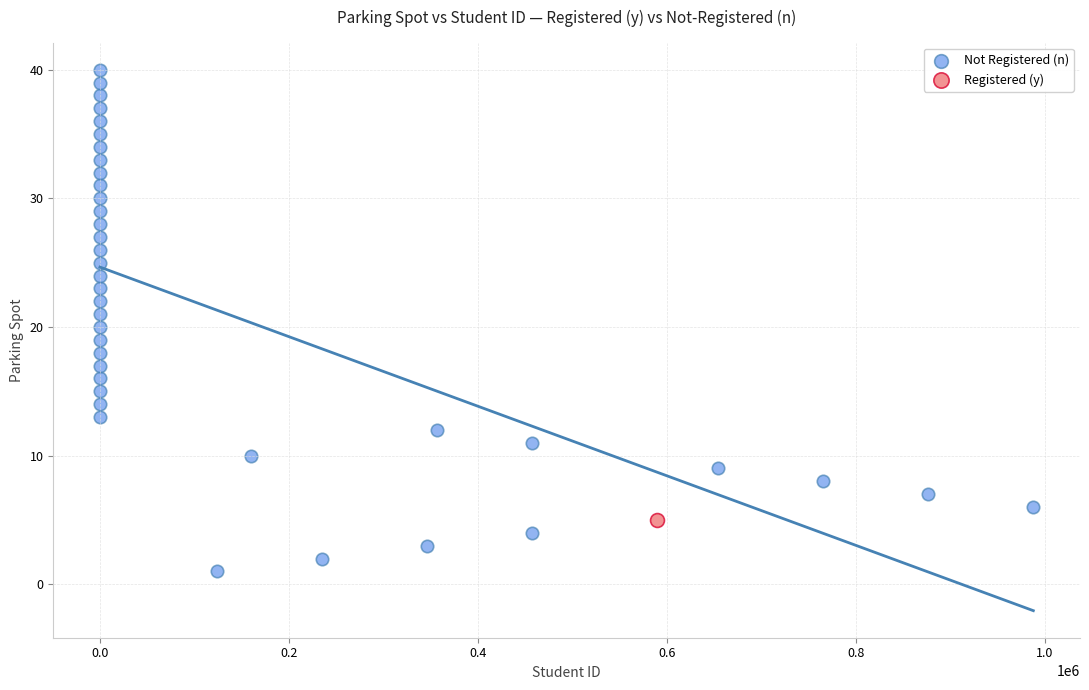

What are all the series names shown in the legend?

Not Registered (n), Registered (y)